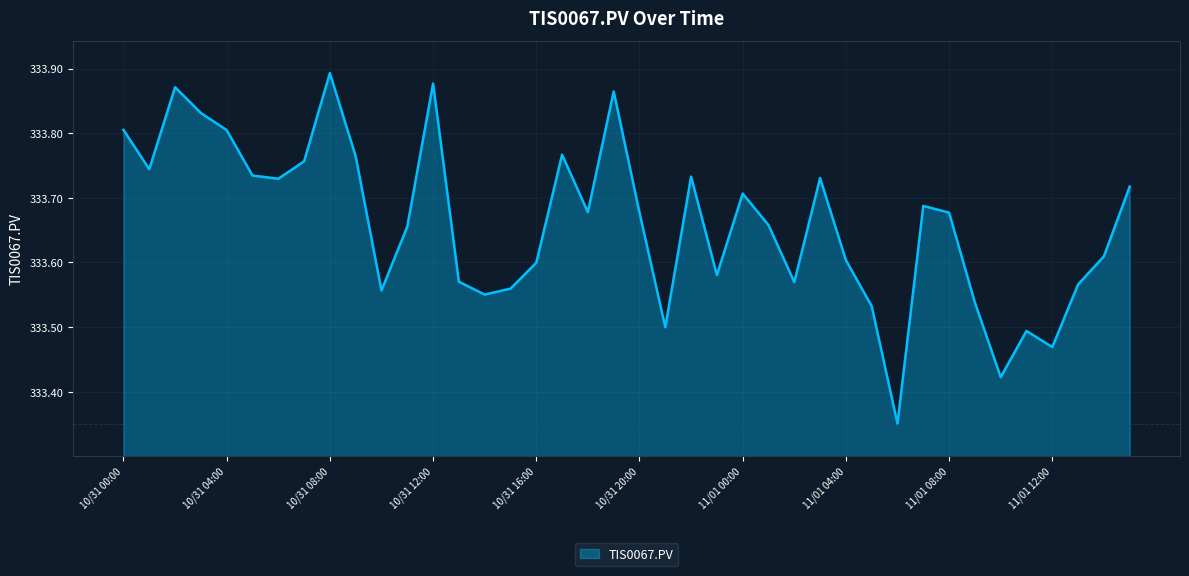

What is the difference between the maximum and second lowest values?

0.5